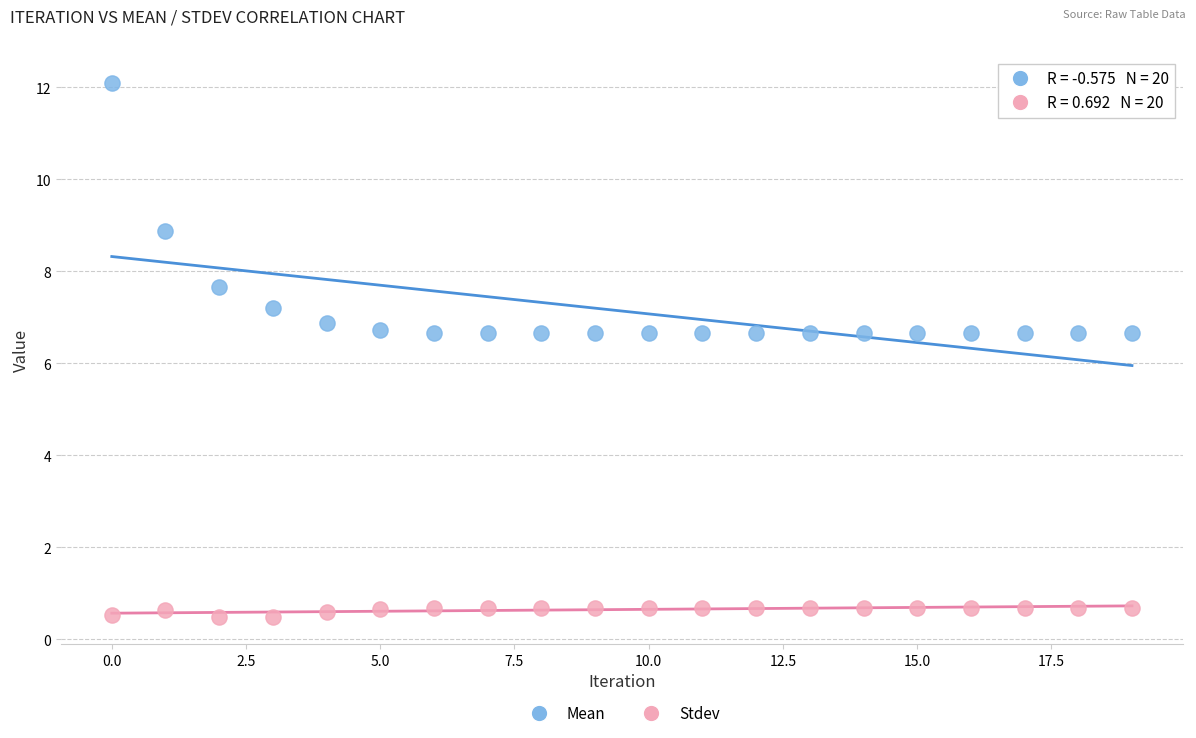

Across all data points, what is the range of Y values (max minus min)?

11.6